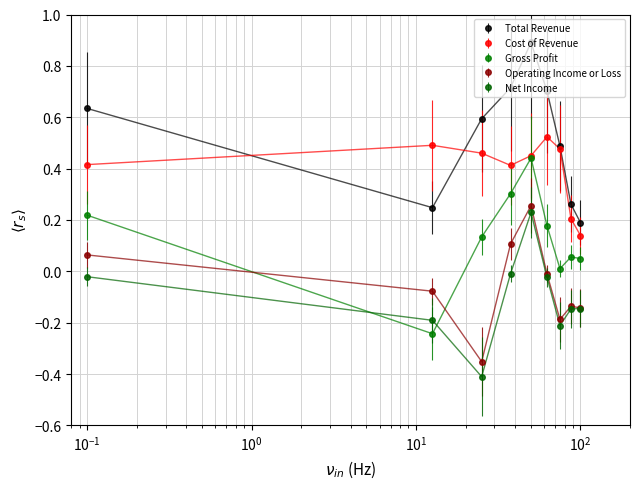

Which series has the largest total across all categories?

Total Revenue